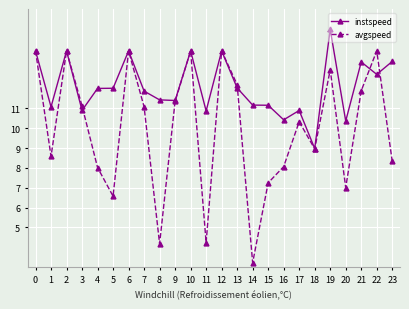

Rank the series by their average value, from lowest to highest.

avgspeed, instspeed